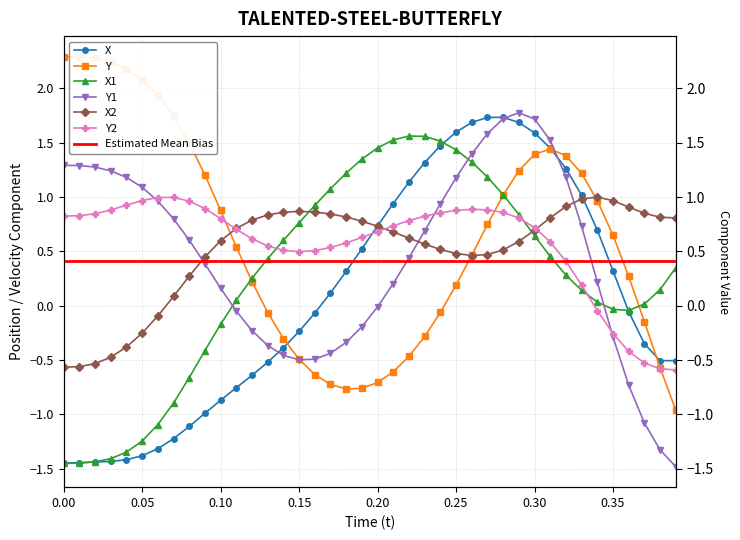

True or false: Y2 has more than 1 interior local peaks.

True